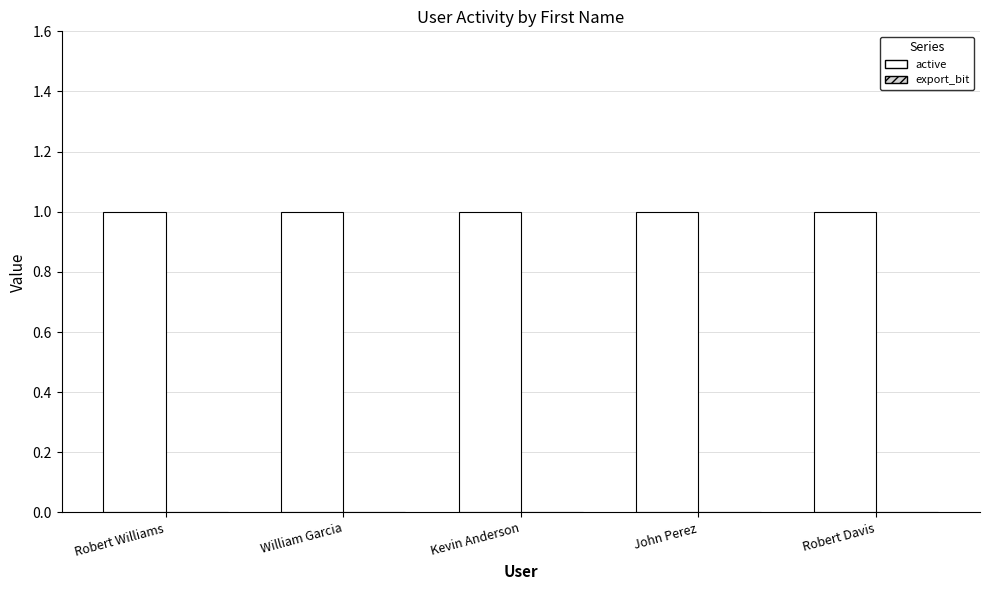

At which category is the sum across all series the highest?

Robert Williams